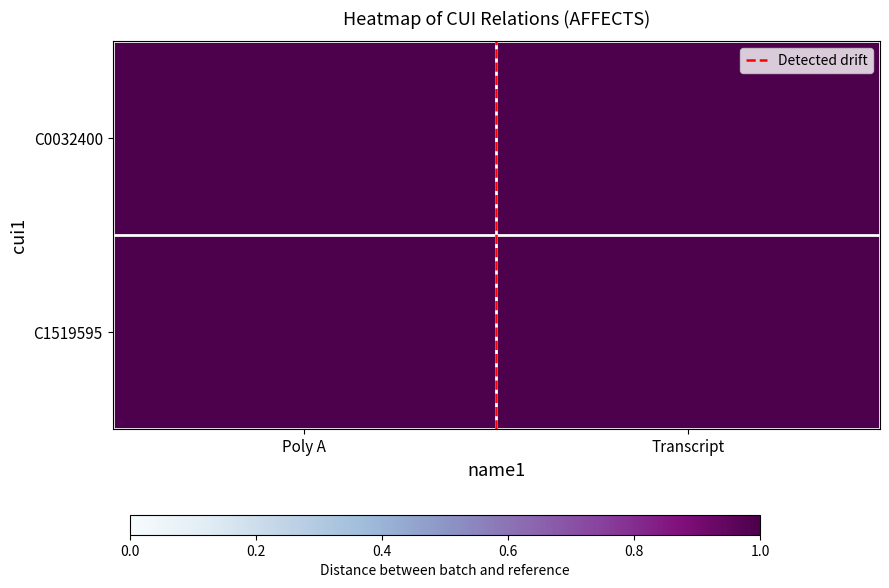

At how many categories does at least one series exceed 0?

2